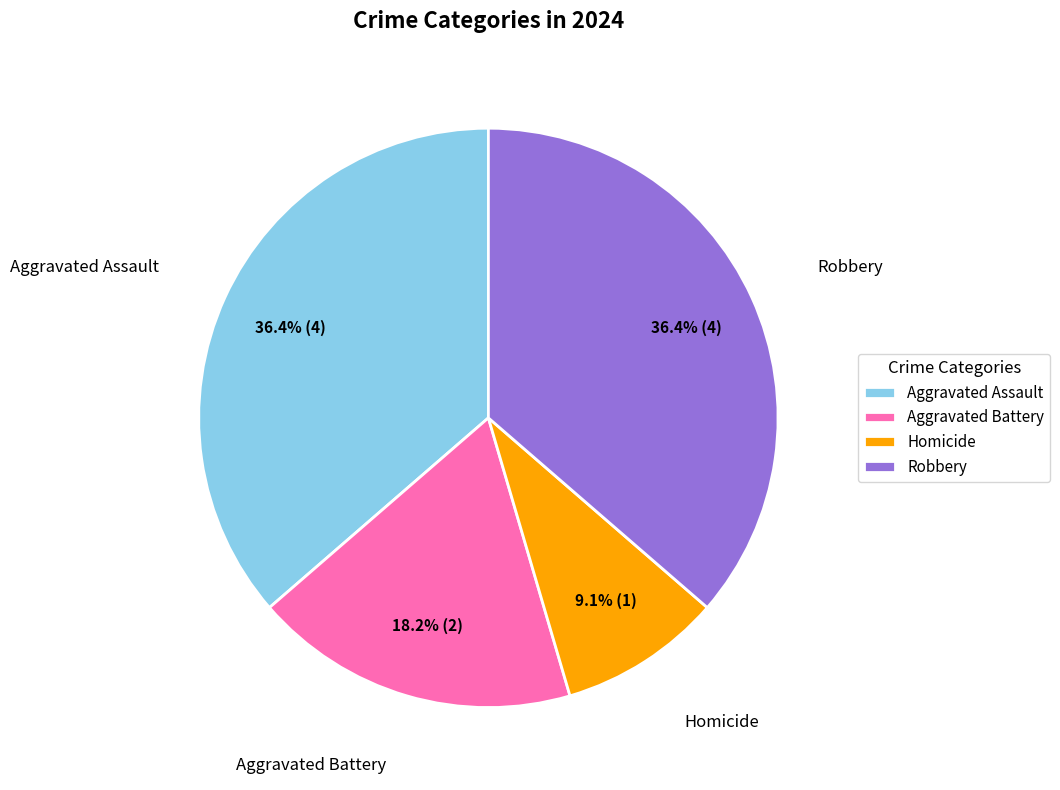

To the nearest percent, what is the difference between the largest and smallest slice percentages?

27%